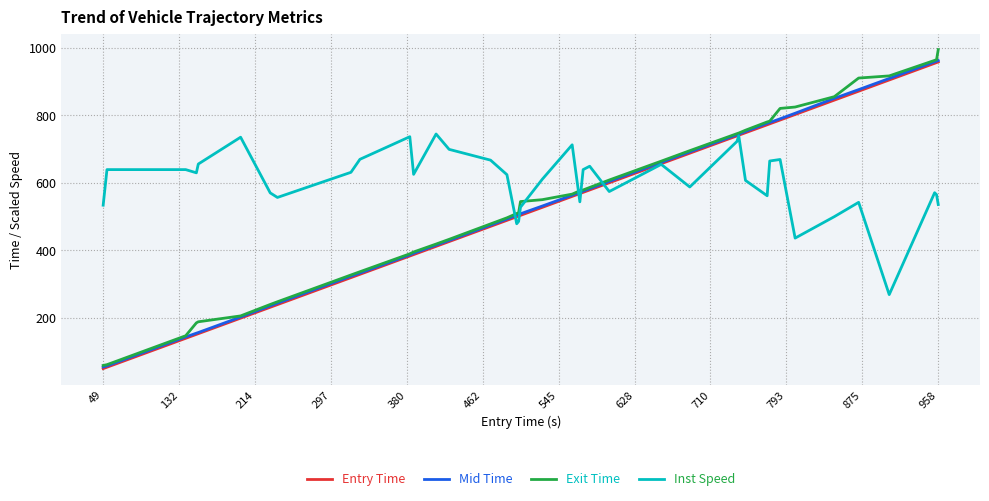

What is the greatest value displayed?

994.6